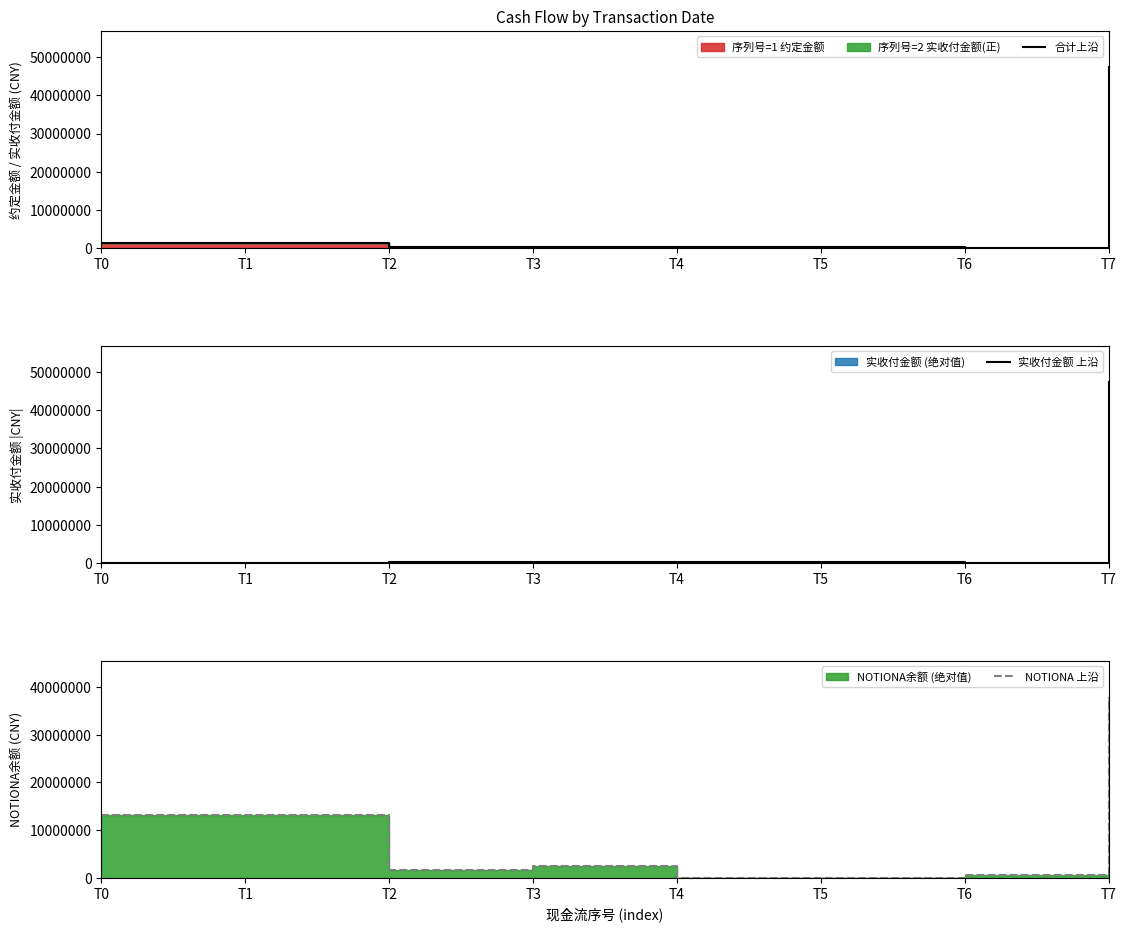

Which category has the lowest value in the NOTIONA 上沿 series?

T4